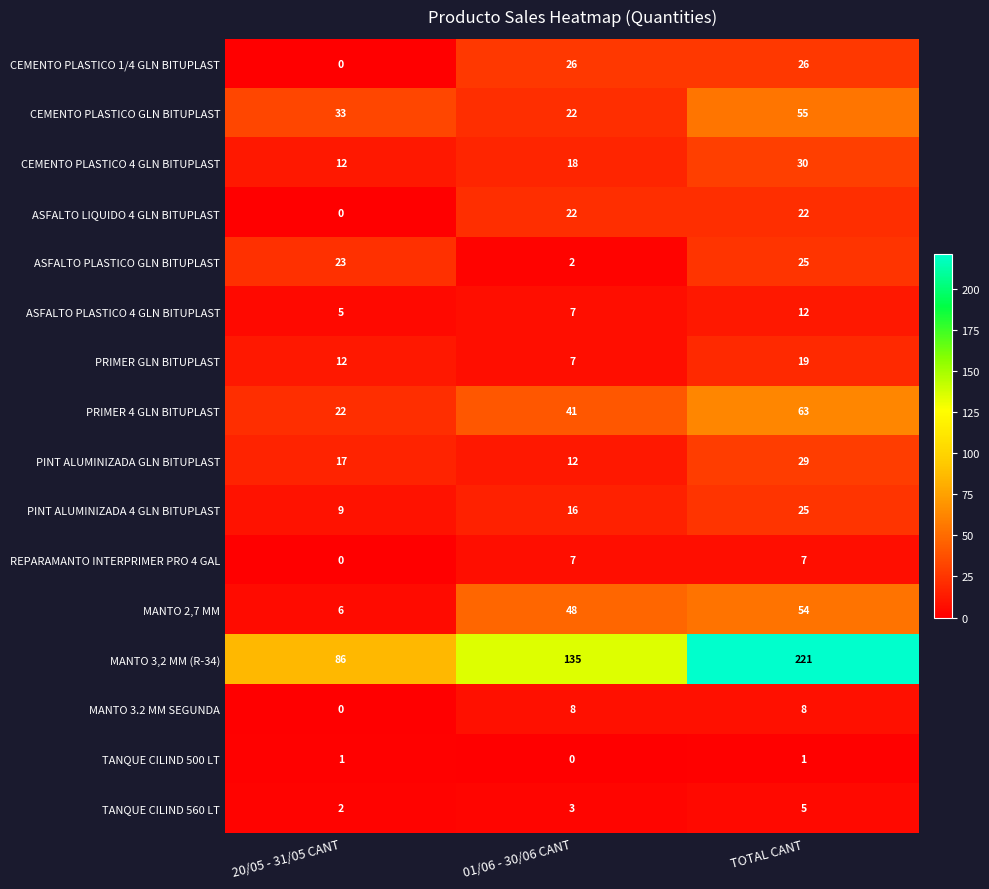

Rank the categories by CEMENTO PLASTICO 4 GLN BITUPLAST value from lowest to highest.

20/05 - 31/05 CANT, 01/06 - 30/06 CANT, TOTAL CANT